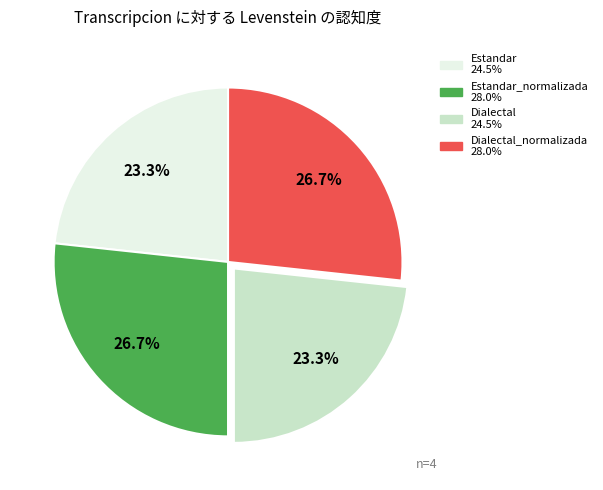

Is there a majority slice in this chart?

No